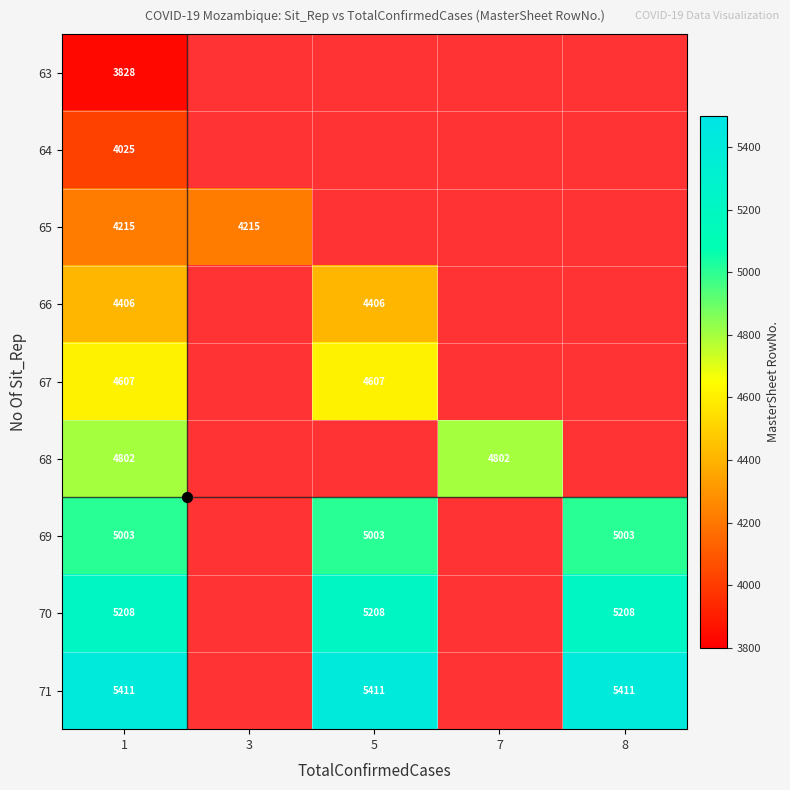

Where is 68 nearest to the value 4802?

1